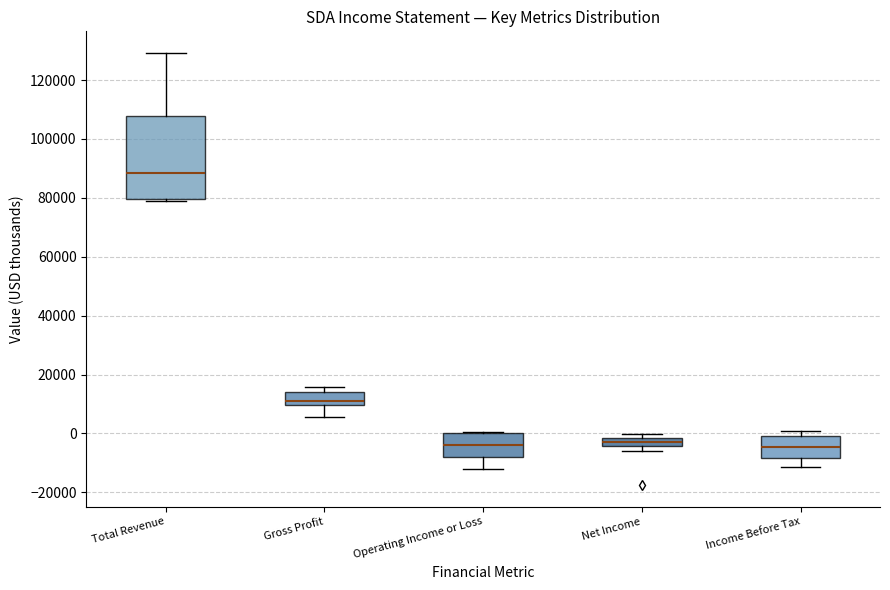

Which box is the tallest, from its lower edge to its upper edge?

Total Revenue